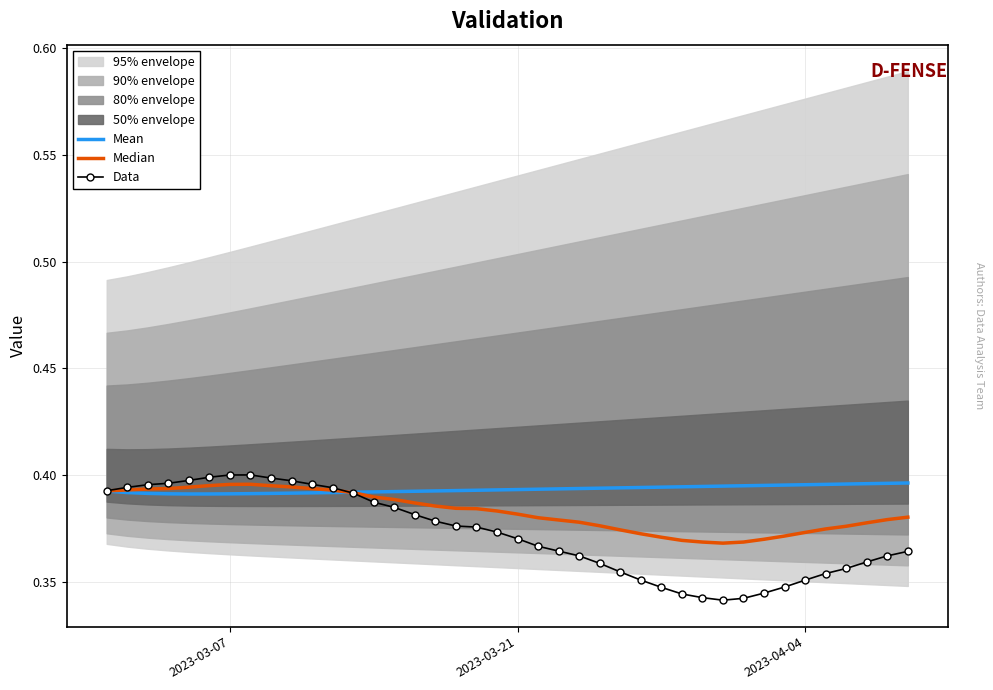

What is the average value of the Data series?

0.4